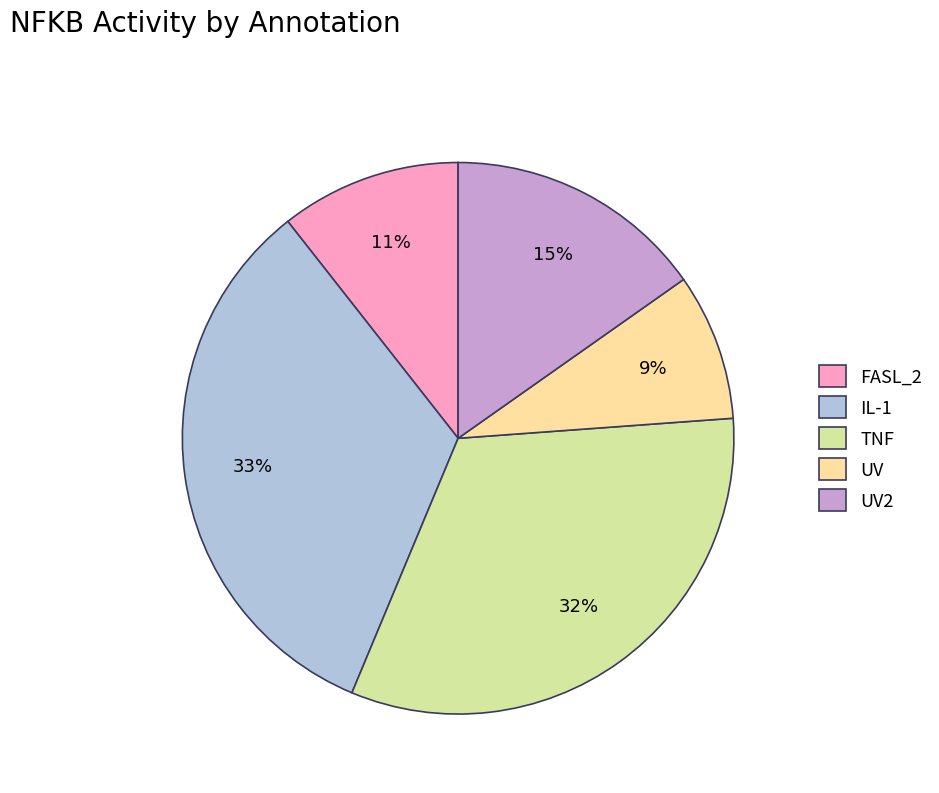

What is the largest slice in the pie chart?

IL-1